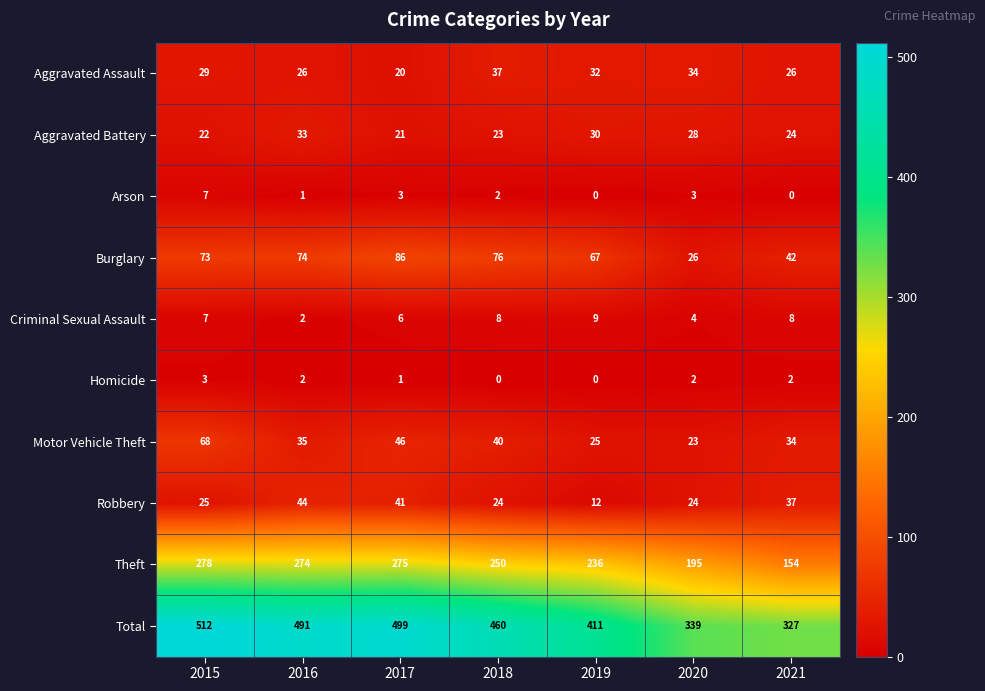

How many series are shown in this chart?

10